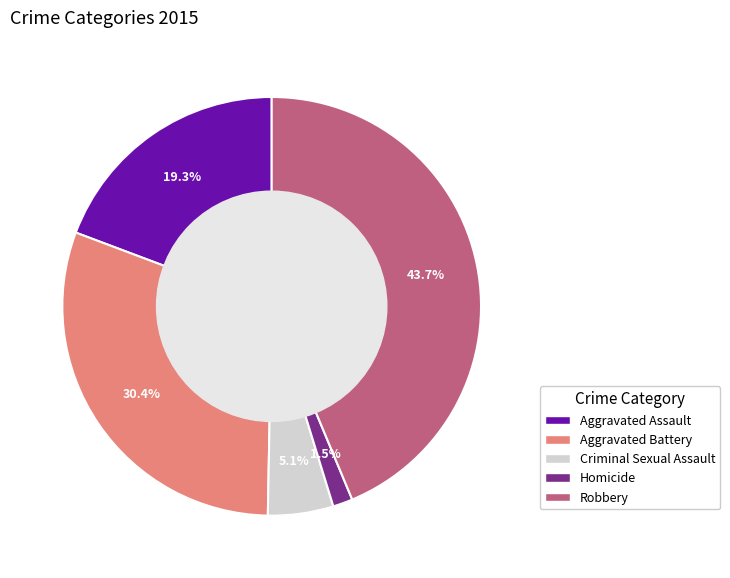

Is the sum of Robbery and Homicide greater than half?

No